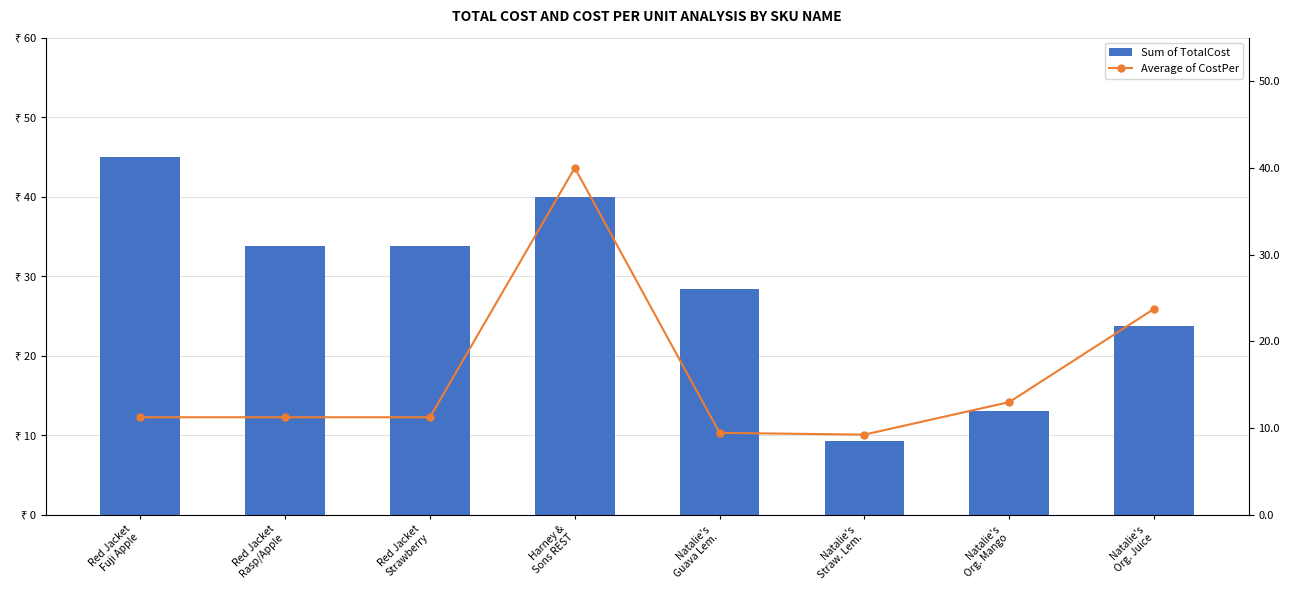

The value of Sum of TotalCost at Natalie's
Org. Mango is 13.0. True or false?

True